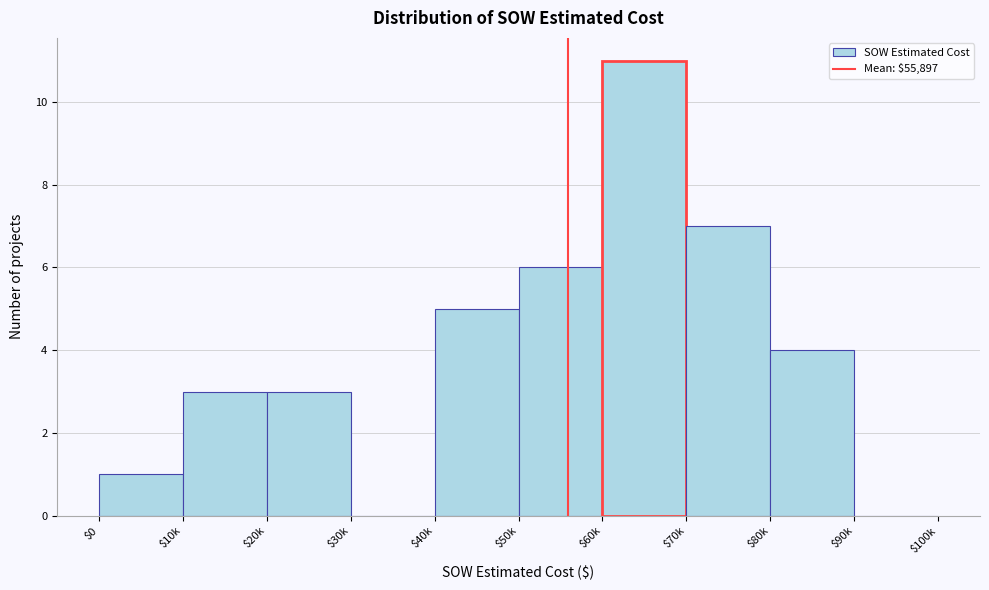

What is the greatest value displayed?

11